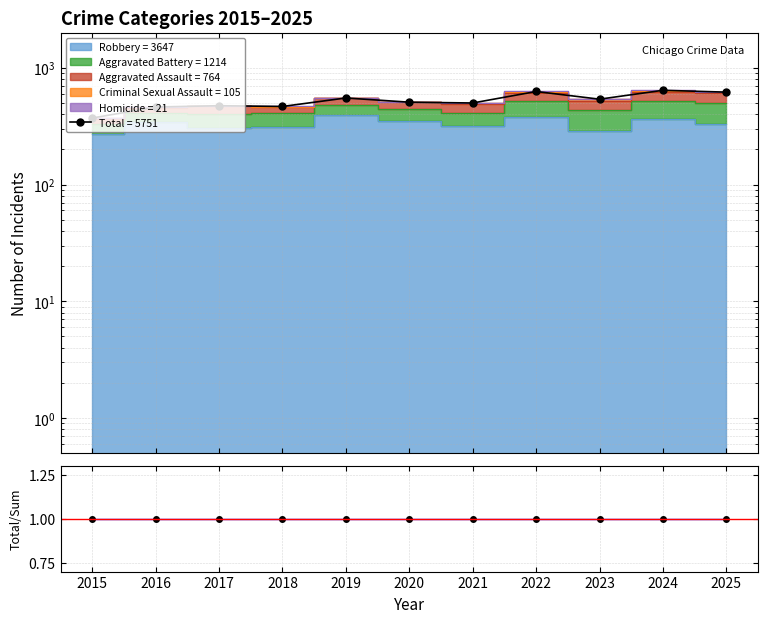

Which series changed the most between 2018 and 2021?

Total